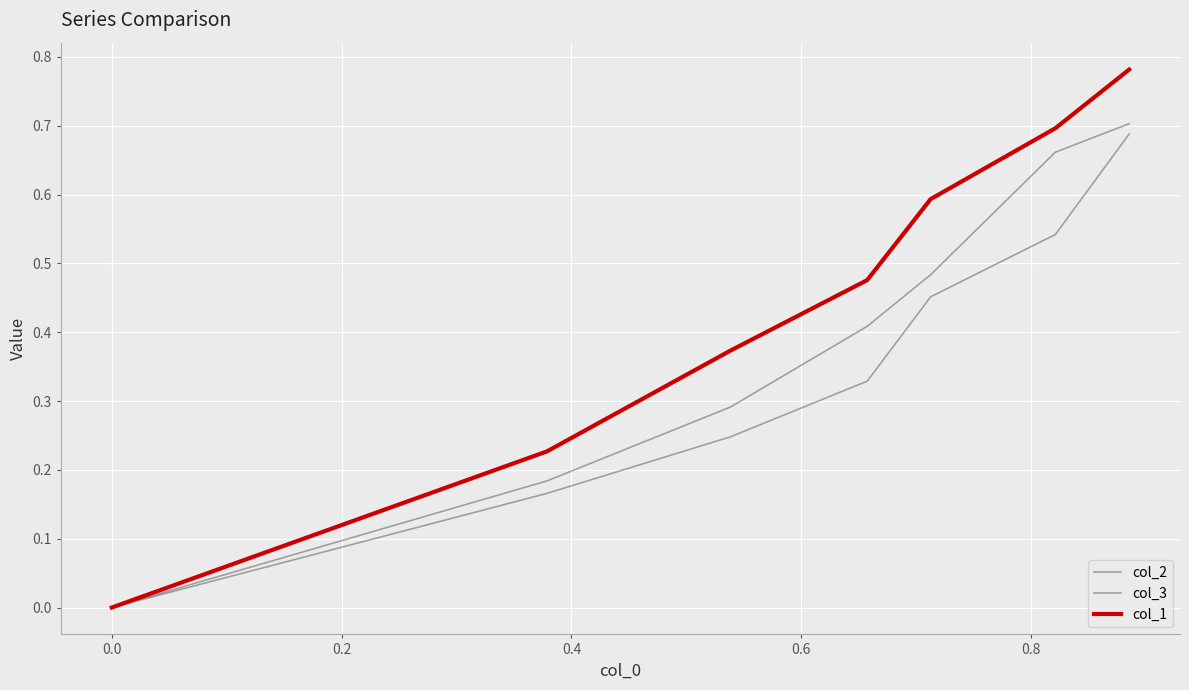

What is the difference between the maximum and second lowest values in the col_3 series?

0.5